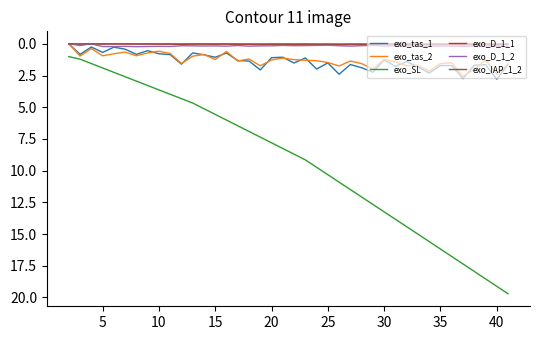

True or false: exo_SL and exo_IAP_1_2 intersect in this chart.

False